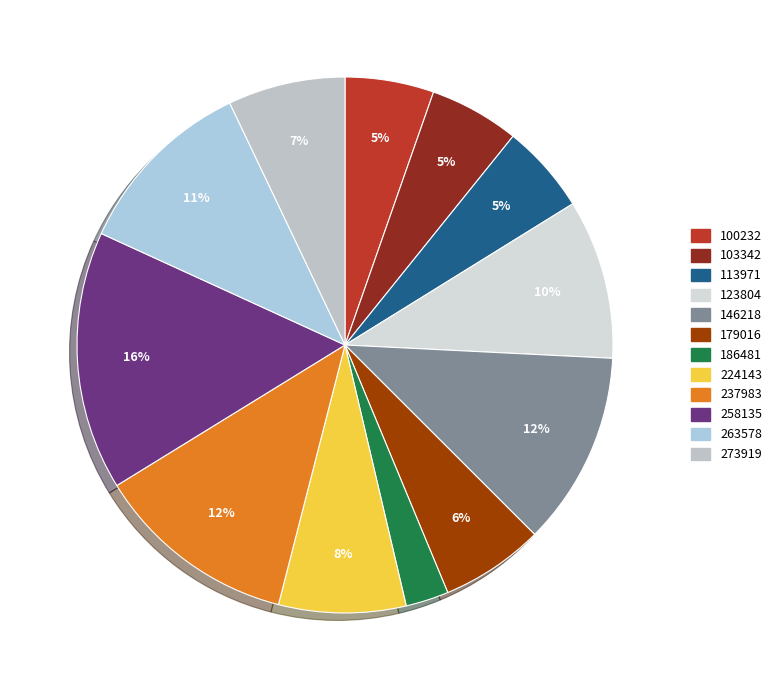

Count the number of slices in the pie.

12